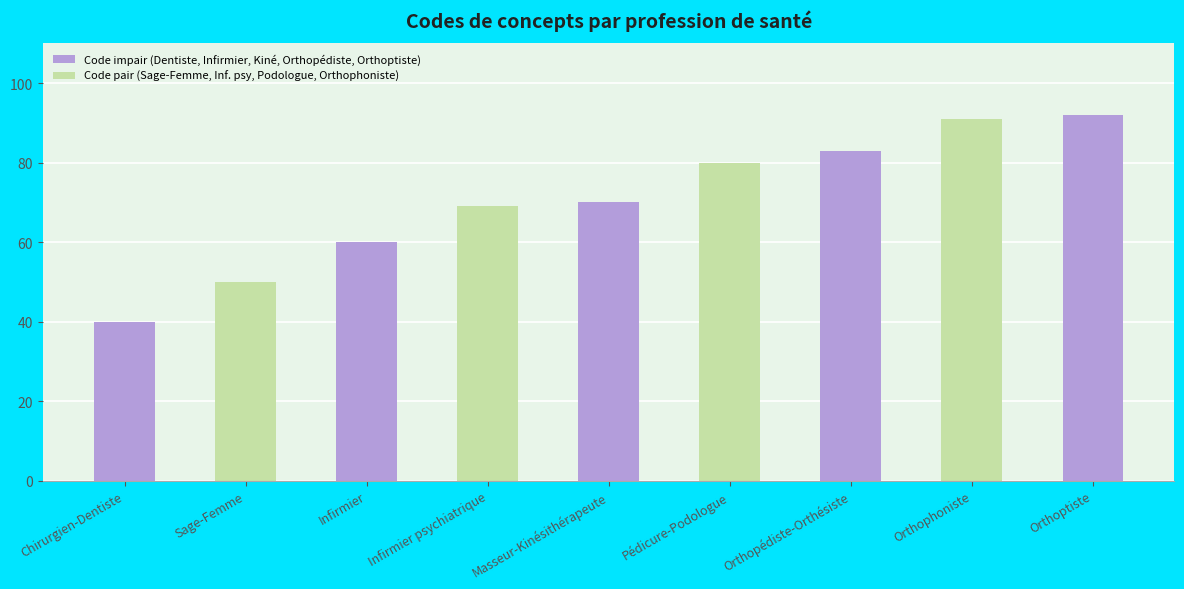

What is the sum of all values?

635